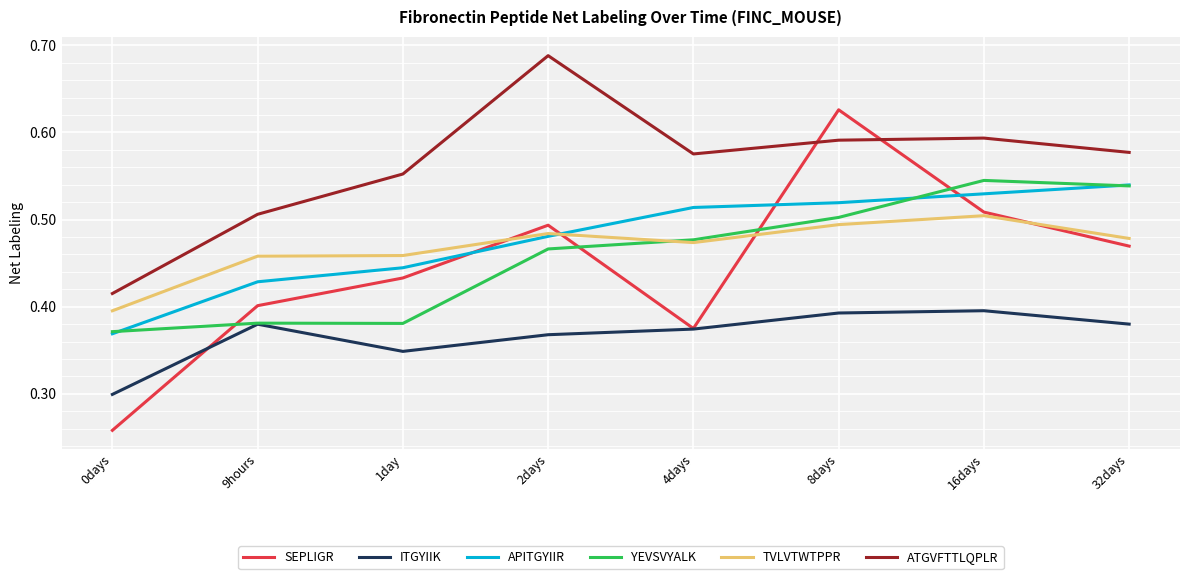

What position from the right is 2days?

5